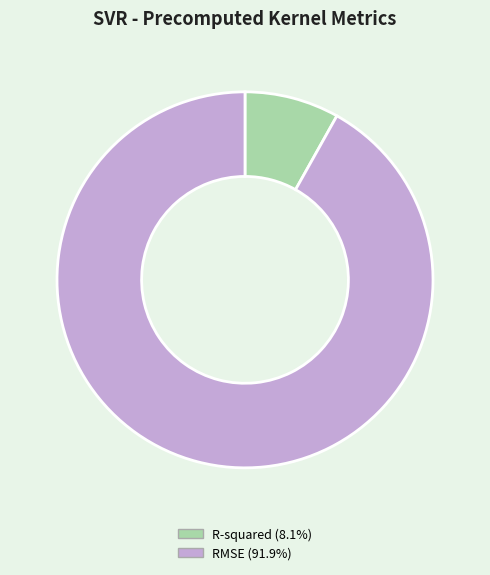

How many slices are in this pie chart?

2